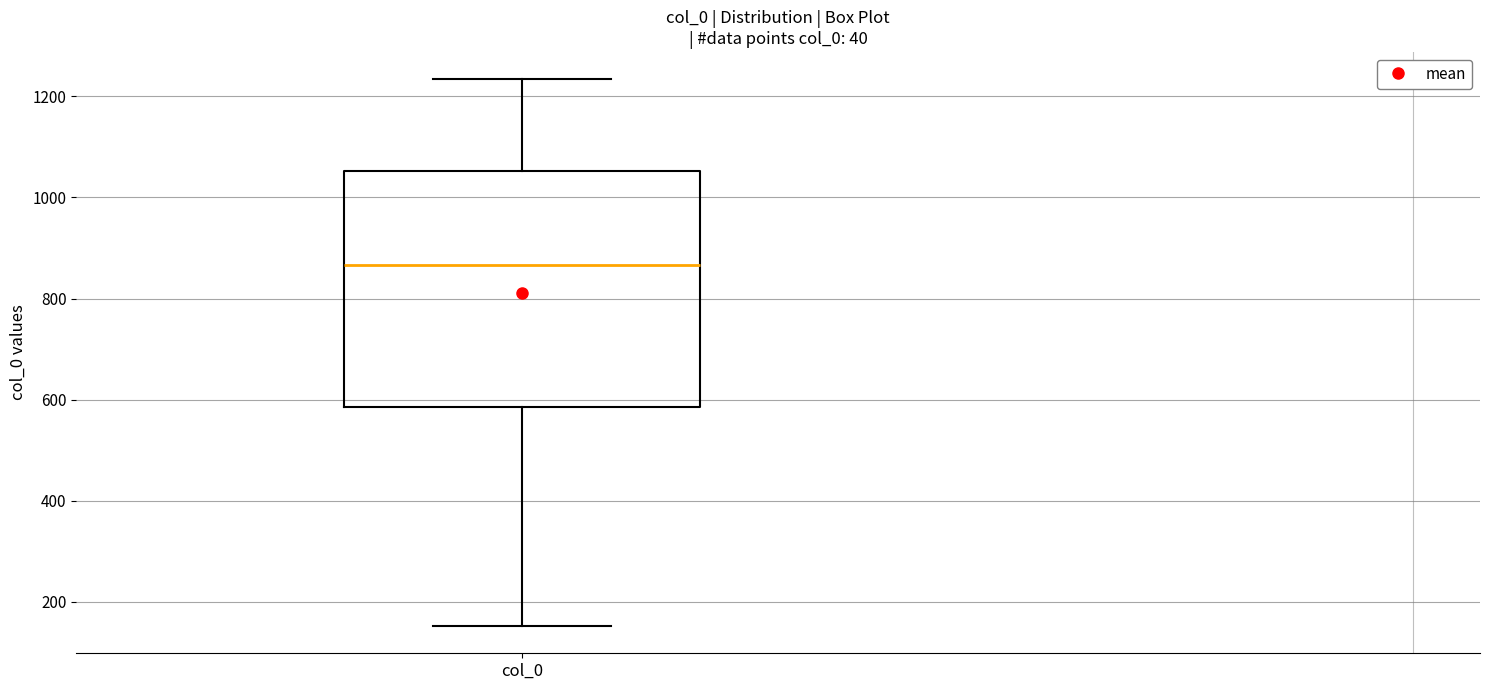

Read this box plot against the y-axis: the position of the median line, the range covered by the box, and the ends of both whiskers. The values are not printed on the chart, so give them approximately, as read against the axis.

median 860, box 580 to 1060, whiskers 160 to 1240